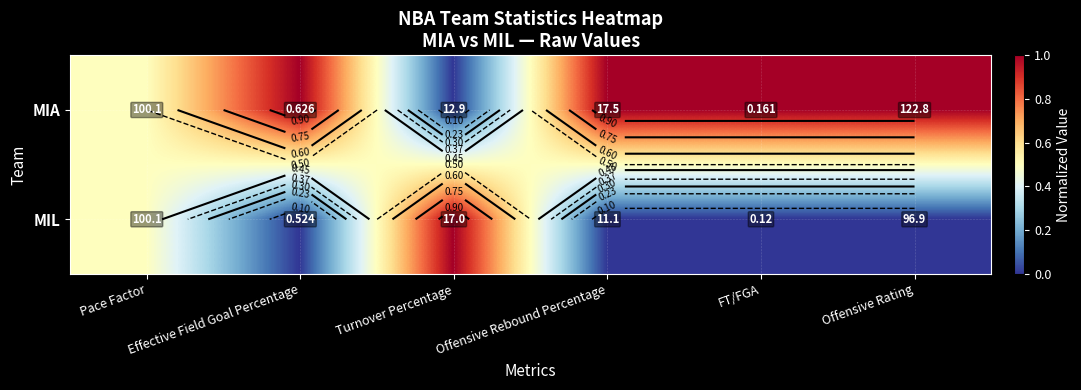

Count the MIA values in the range 0 to 1.

6